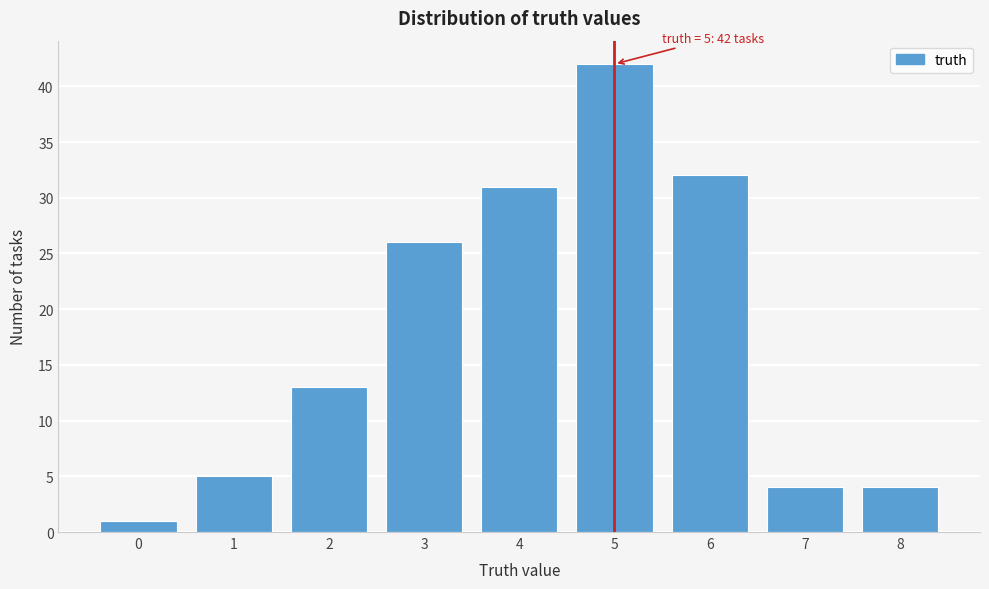

Reading left to right, what are all the values shown in this chart?

1	5	13	26	31	42	32	4	4